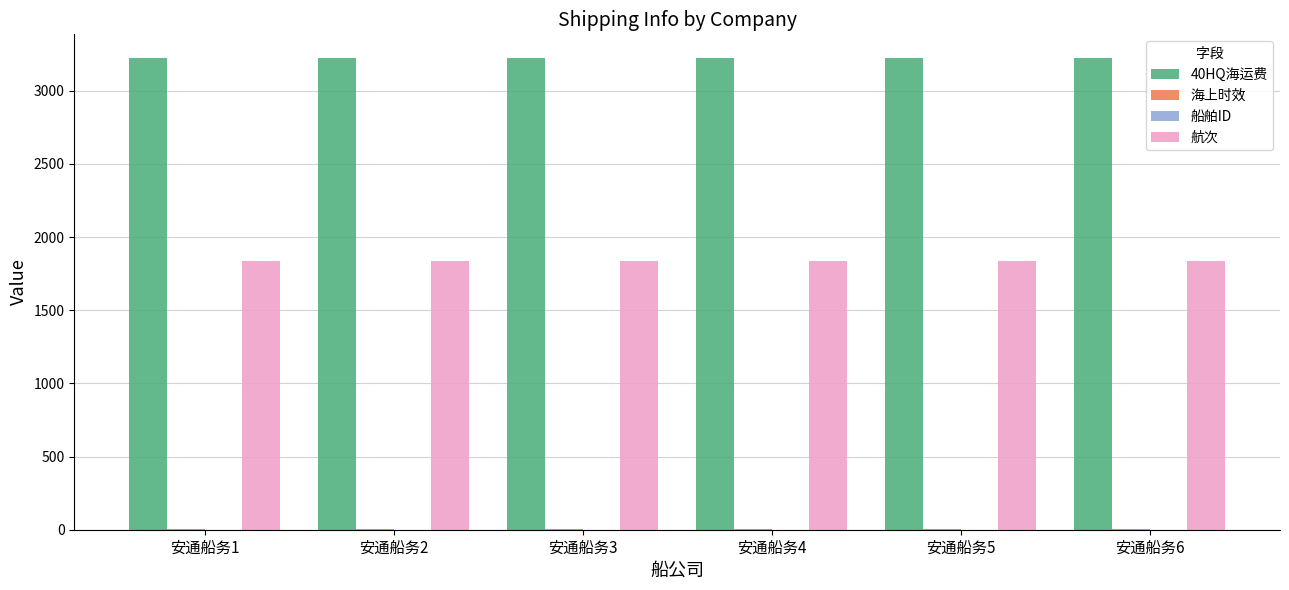

What is the maximum value shown in the chart?

3225